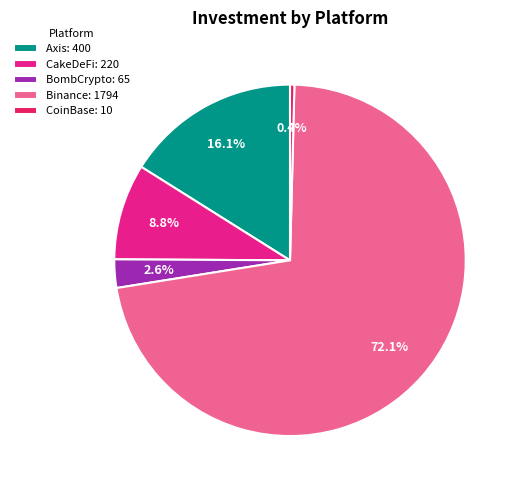

What percentage is NOT represented by Axis?

83.9%